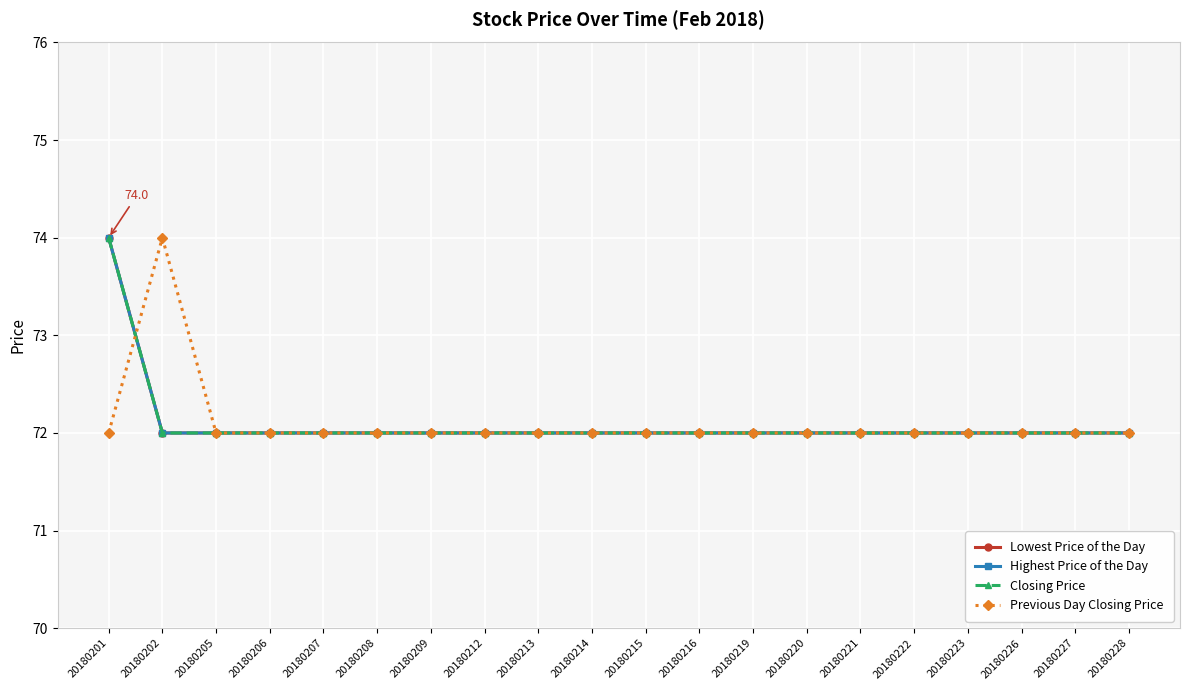

True or false: Closing Price has more than 1 points higher than both neighbors.

False